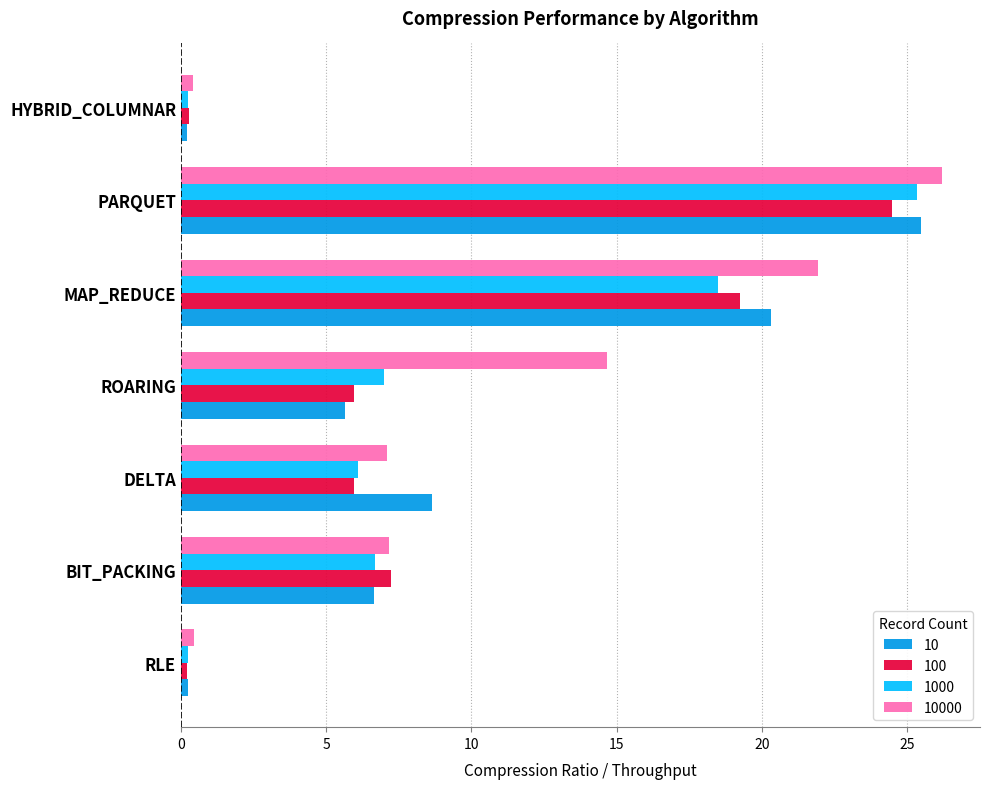

Is it true that 1000 equals 1.8 at ROARING?

False